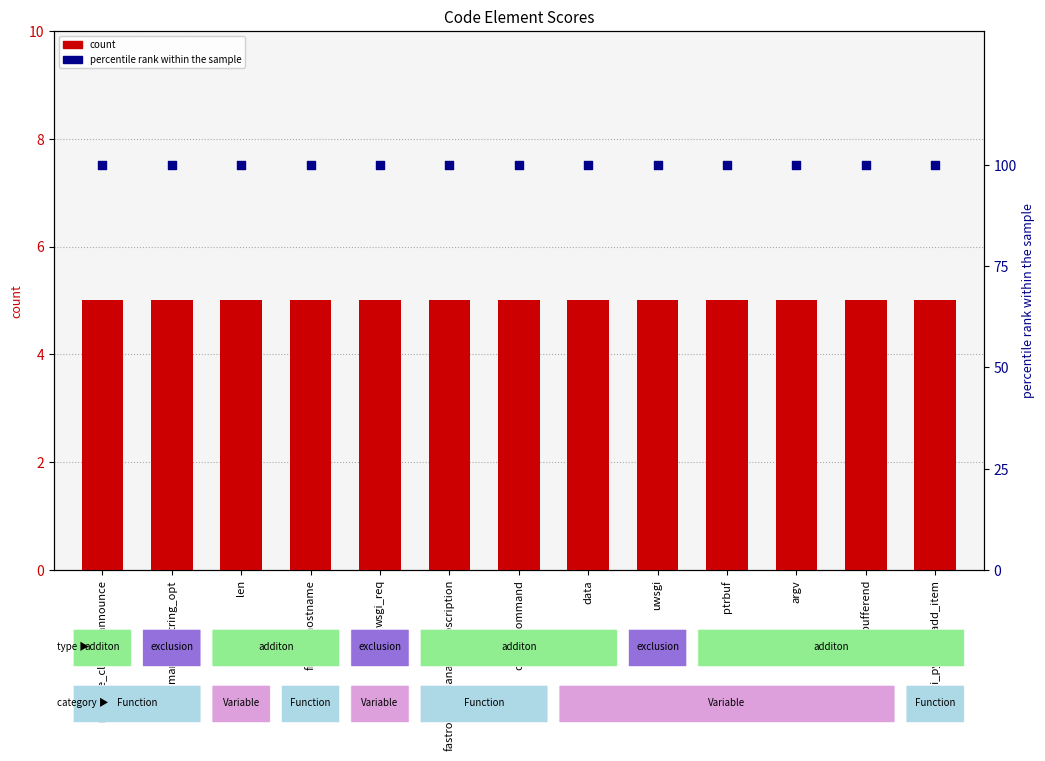

At how many categories does at least one series exceed 6?

13